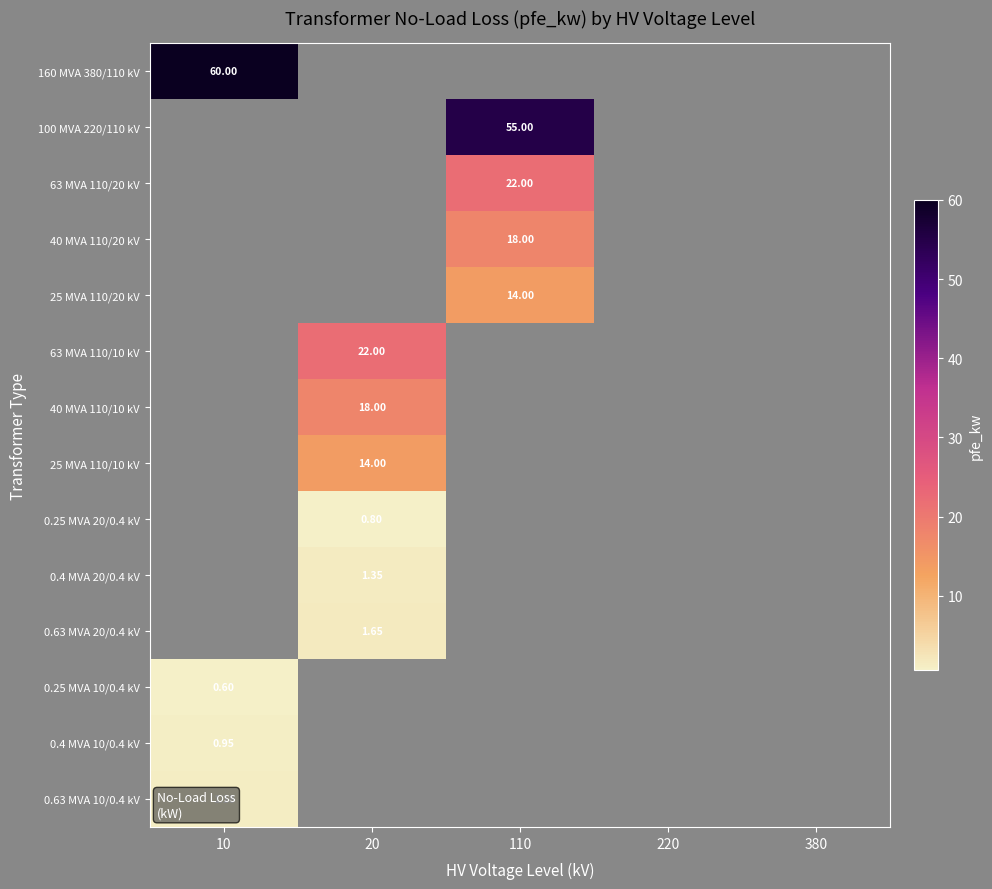

The value of 0.25 MVA 20/0.4 kV at 10 is 0.4. True or false?

False